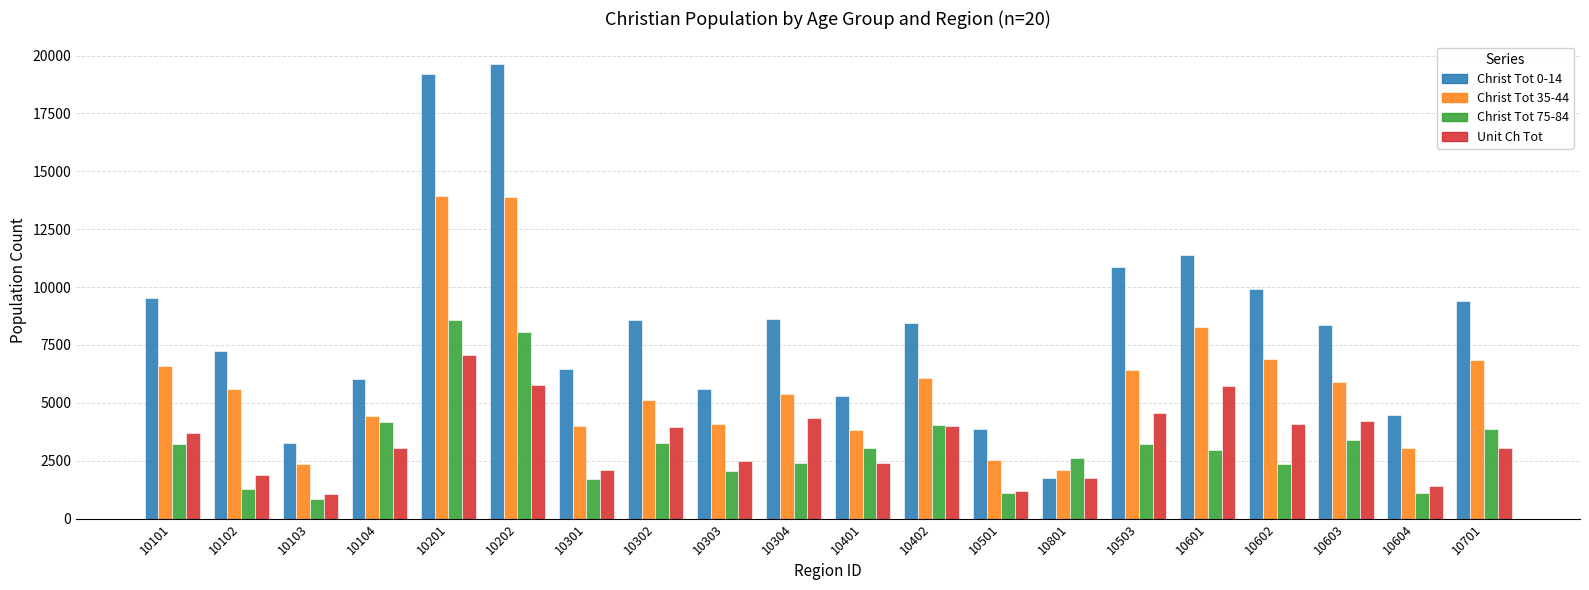

What is the label of the 1st bar from the left?

10101